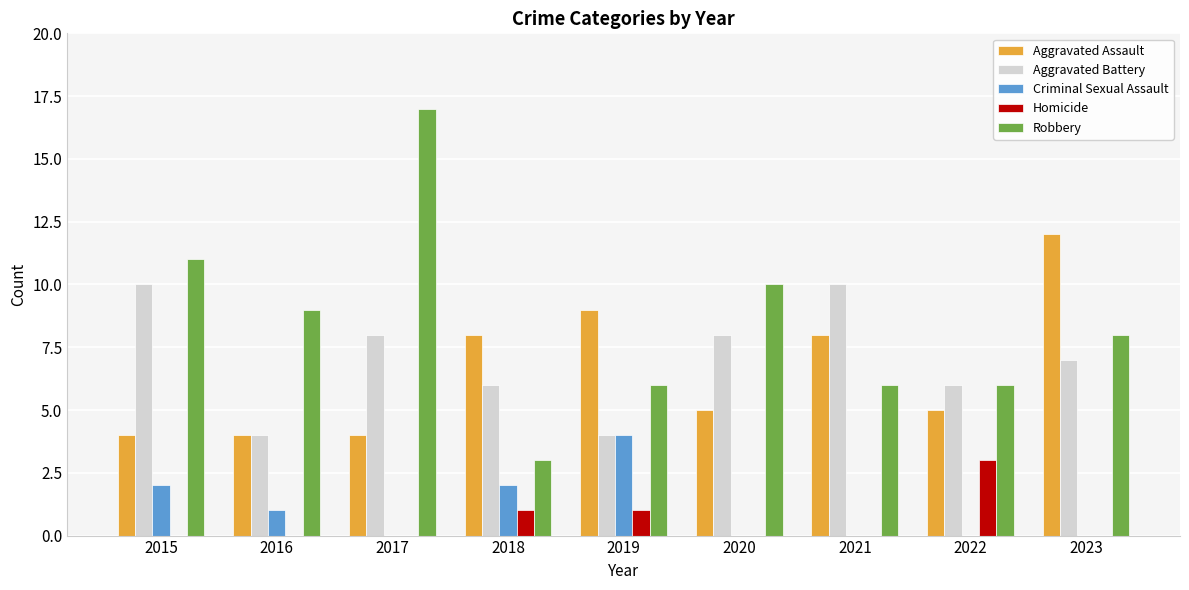

The Criminal Sexual Assault series shows 2 at 2018. True or false?

True